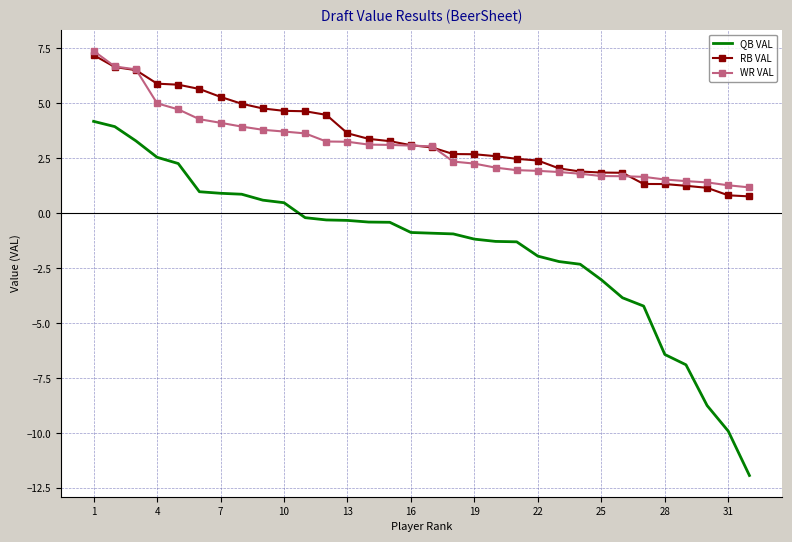

What is the highest value of the WR VAL series?

7.4